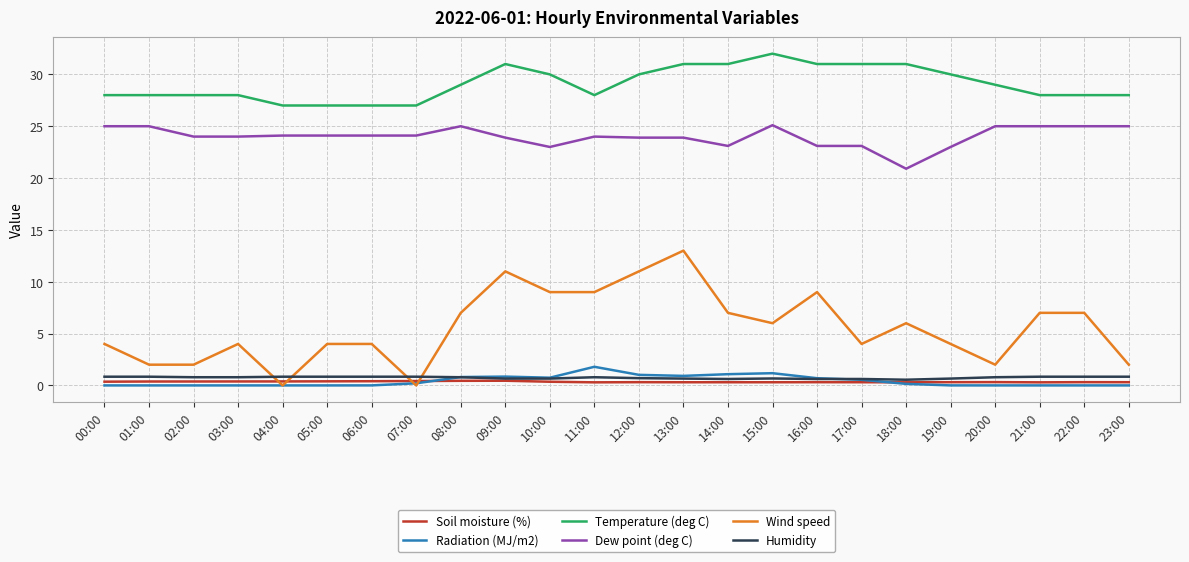

List the series in order of their peak value, highest first.

Temperature (deg C), Dew point (deg C), Wind speed, Radiation (MJ/m2), Humidity, Soil moisture (%)